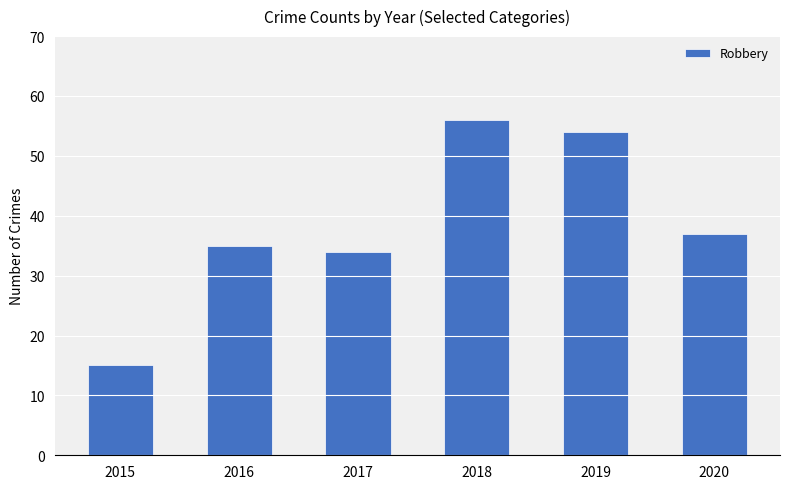

What is the change in value from 2015 to 2019?

+39